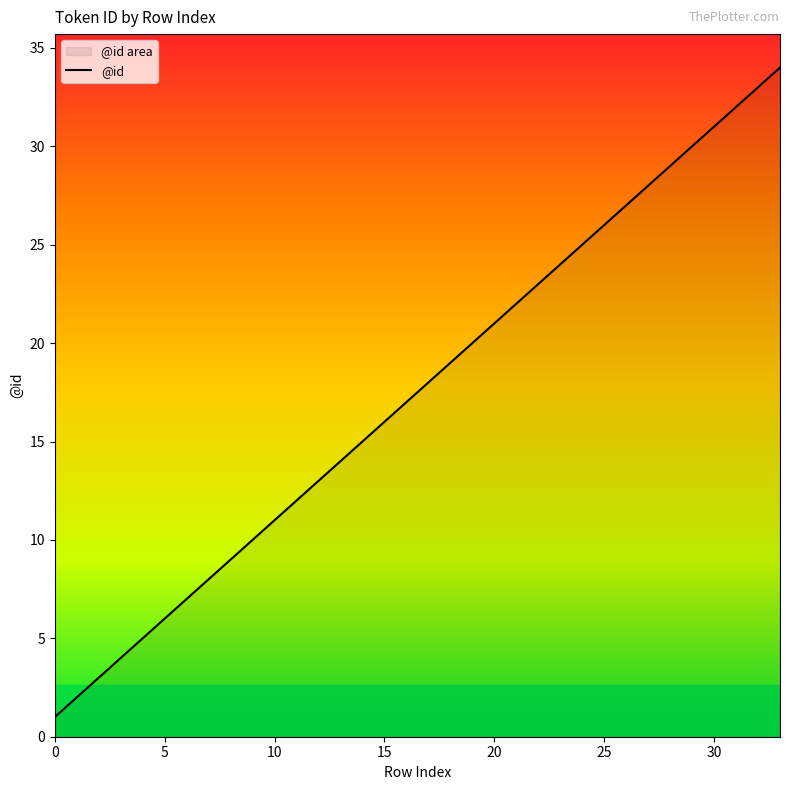

The chart shows a value of 25 at 14. True or false?

False